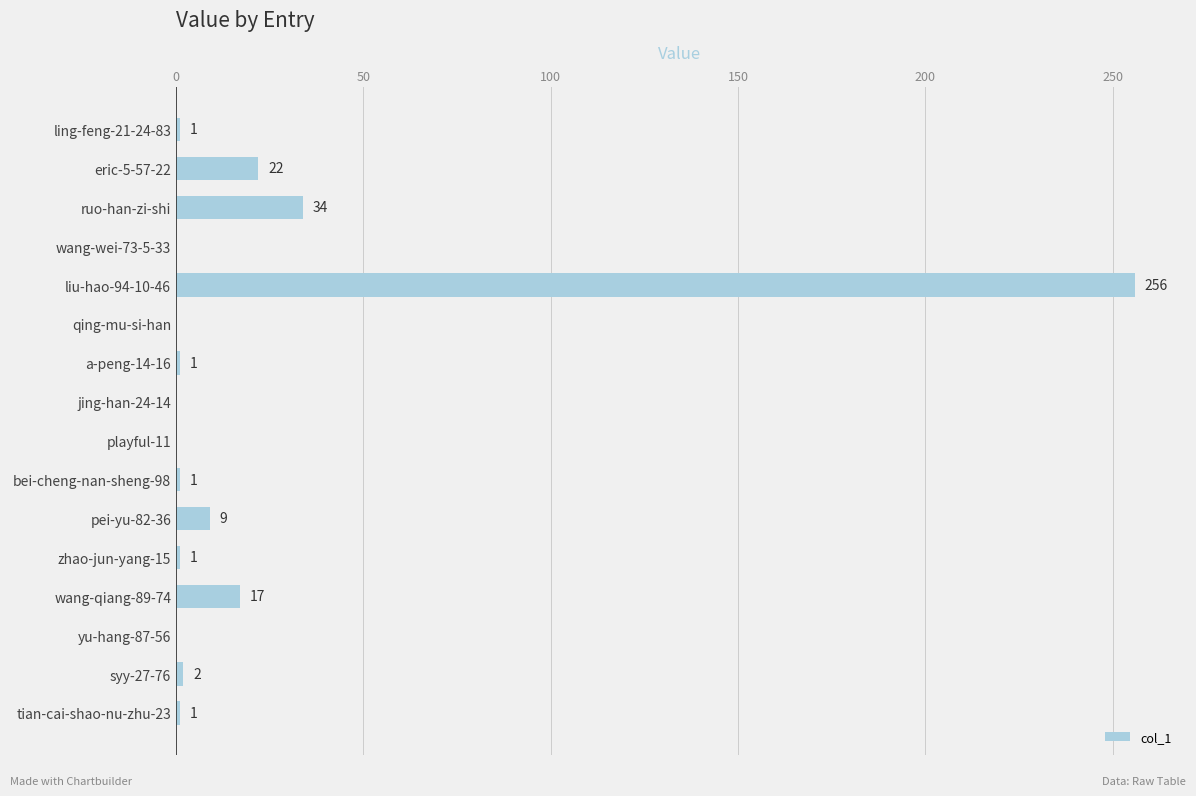

At which label is the value closest to 128?

ruo-han-zi-shi